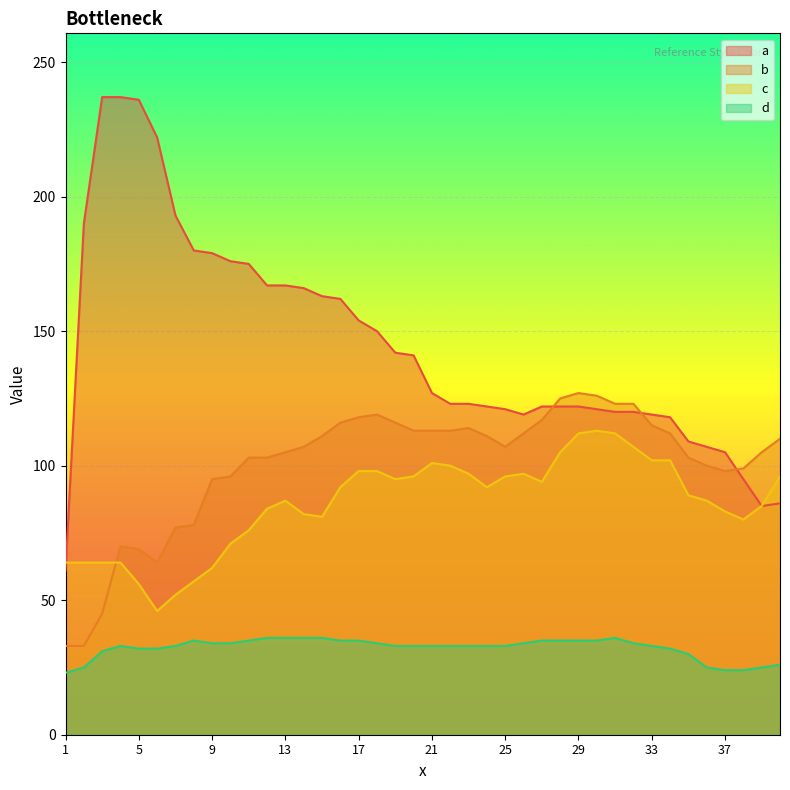

What are all the series names shown in the legend?

a, b, c, d